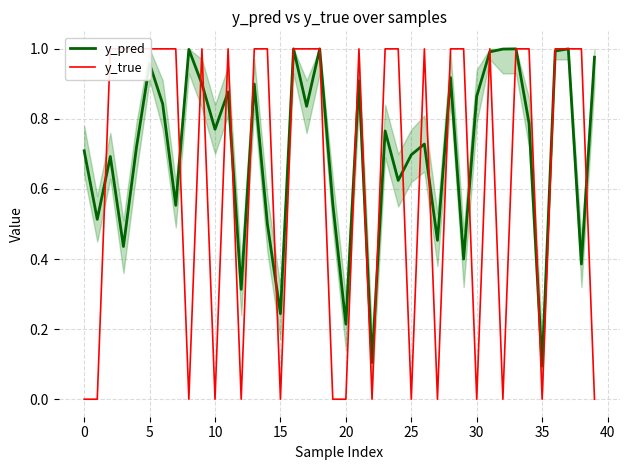

The y_true series shows 1.0 at 37. True or false?

True